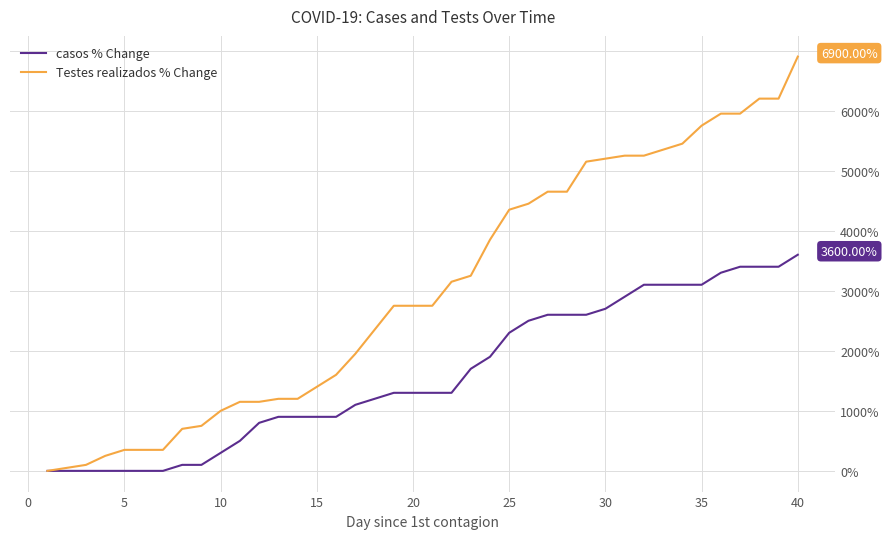

Which series has the widest spread of values?

Testes realizados % Change